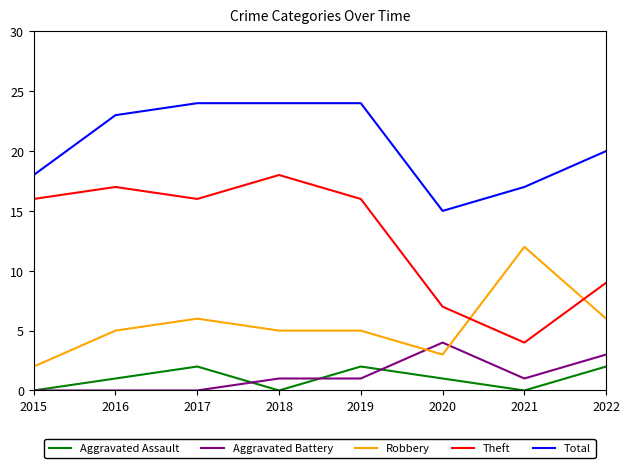

Count the Robbery values in the range 5 to 6.

5